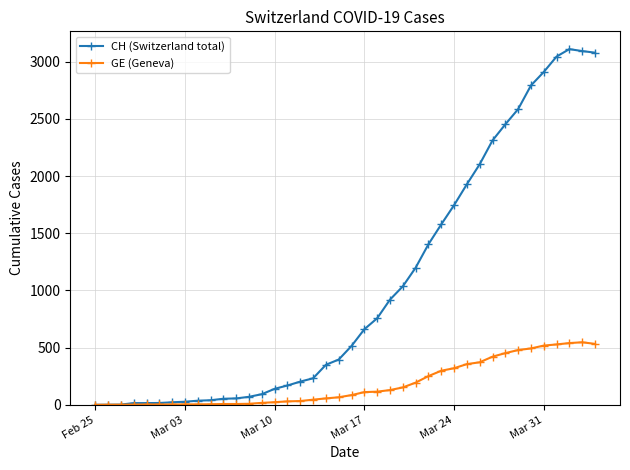

What is the maximum value for GE (Geneva)?

547